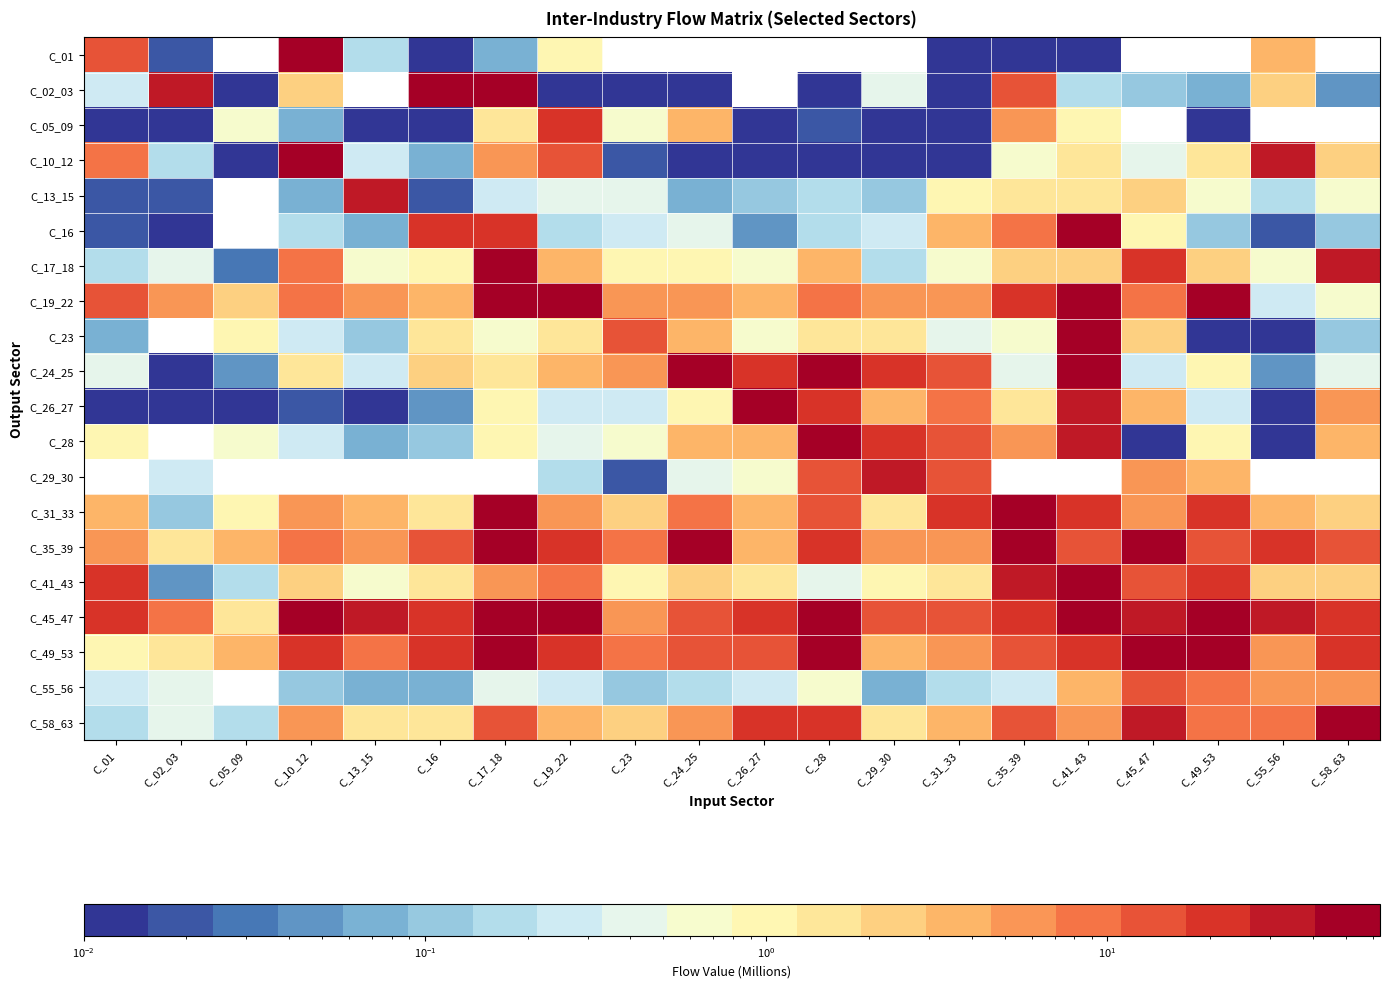

True or false: C_19_22 has a value of 1.5 at C_26_27.

False